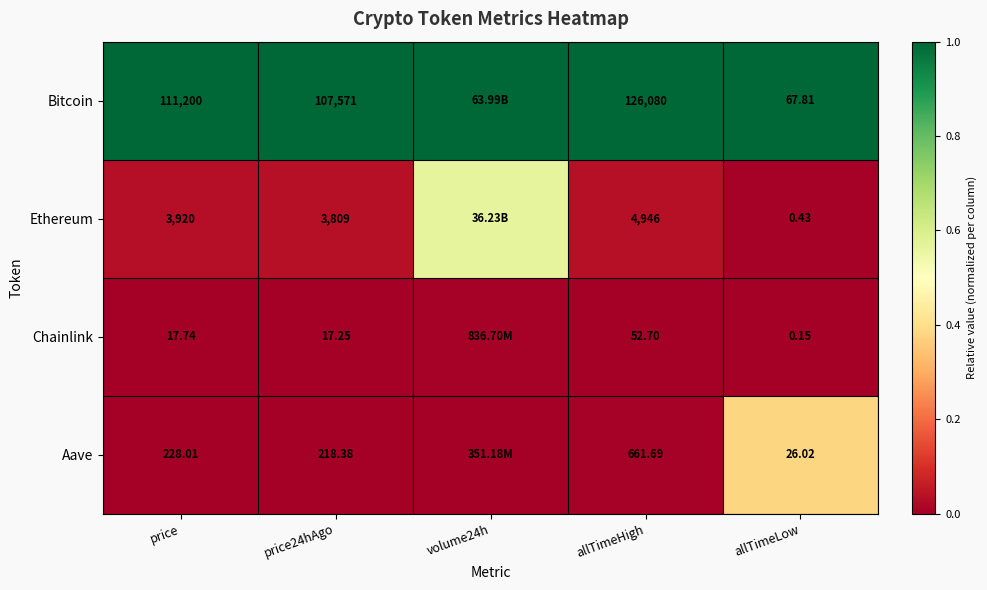

At price, list the series in order from smallest to largest.

Chainlink, Aave, Ethereum, Bitcoin